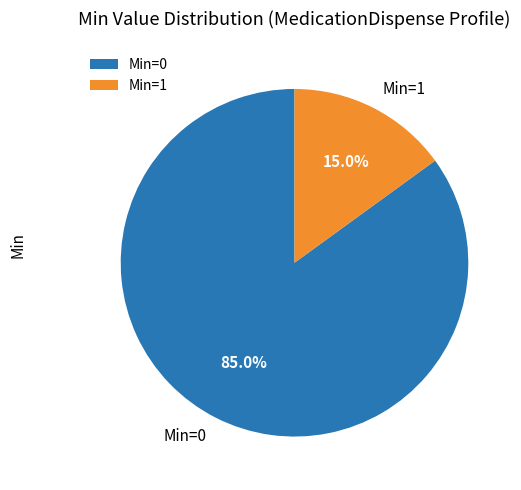

To the nearest percent, what is the combined percentage of Min=0 and Min=1?

100%